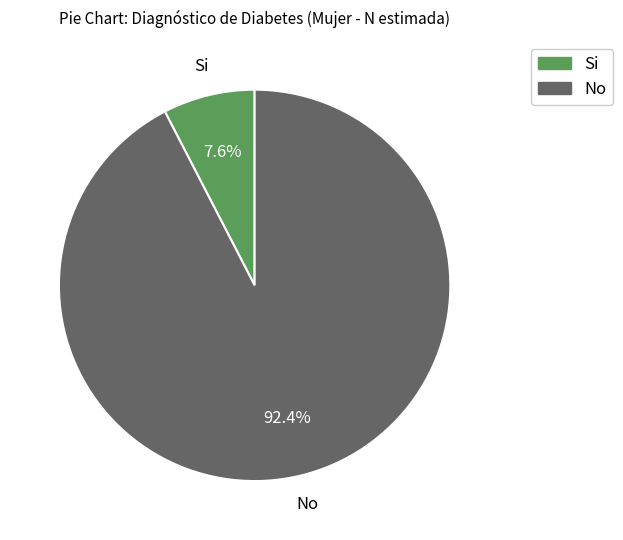

What is the ratio of the value at No to the value at Si?

12.2